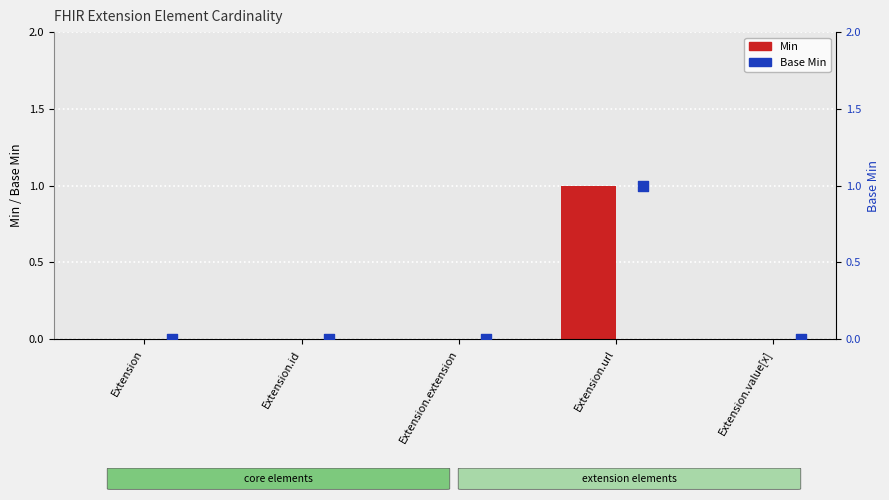

Which series has the largest Y range (max minus min)?

Min